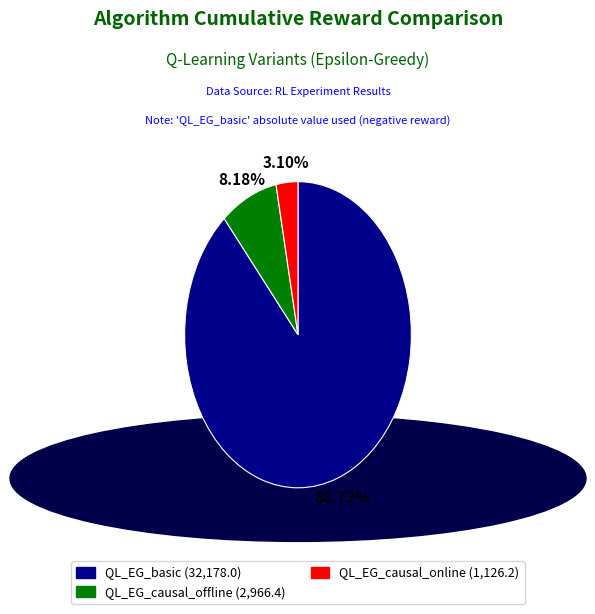

To the nearest percent, what is the difference between the largest and smallest slice percentages?

86%